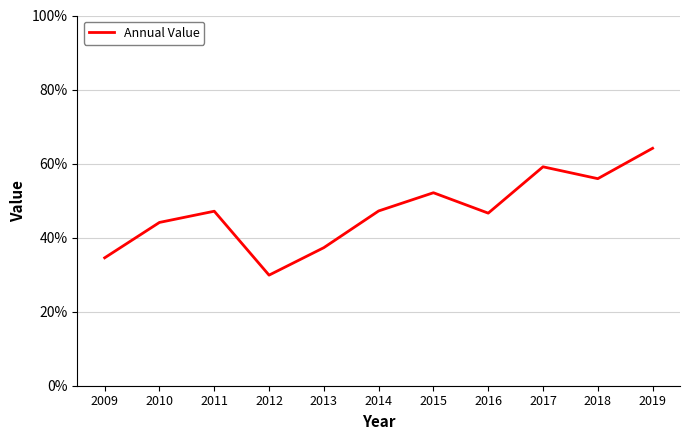

Is this an area chart (filled region under the line)?

No